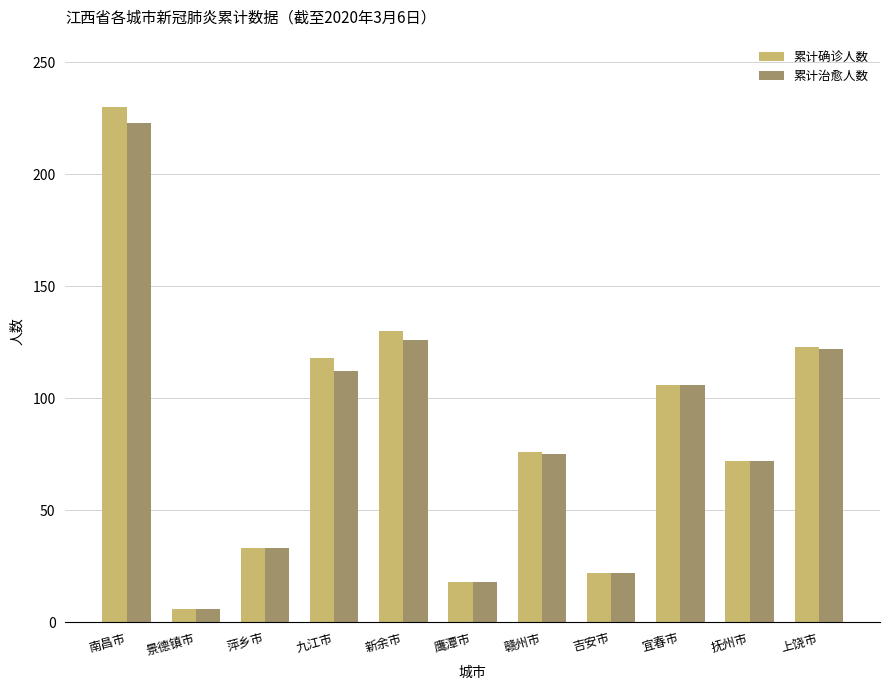

What is the maximum value shown in the chart?

230